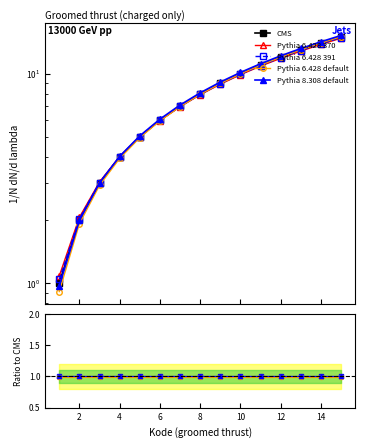

Does the chart have visible grid lines?

No